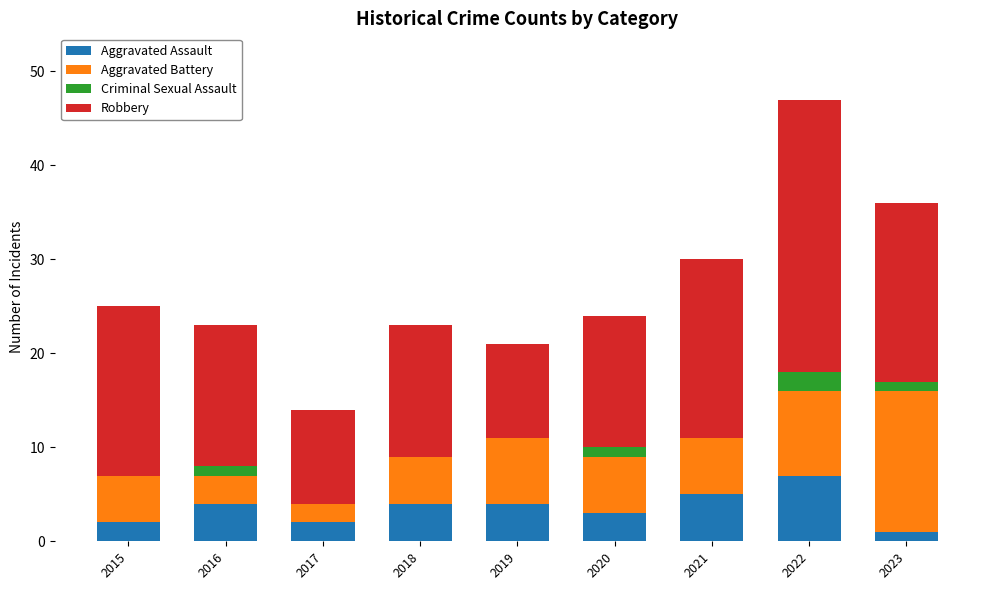

What is the total value across all series at 2015?

25